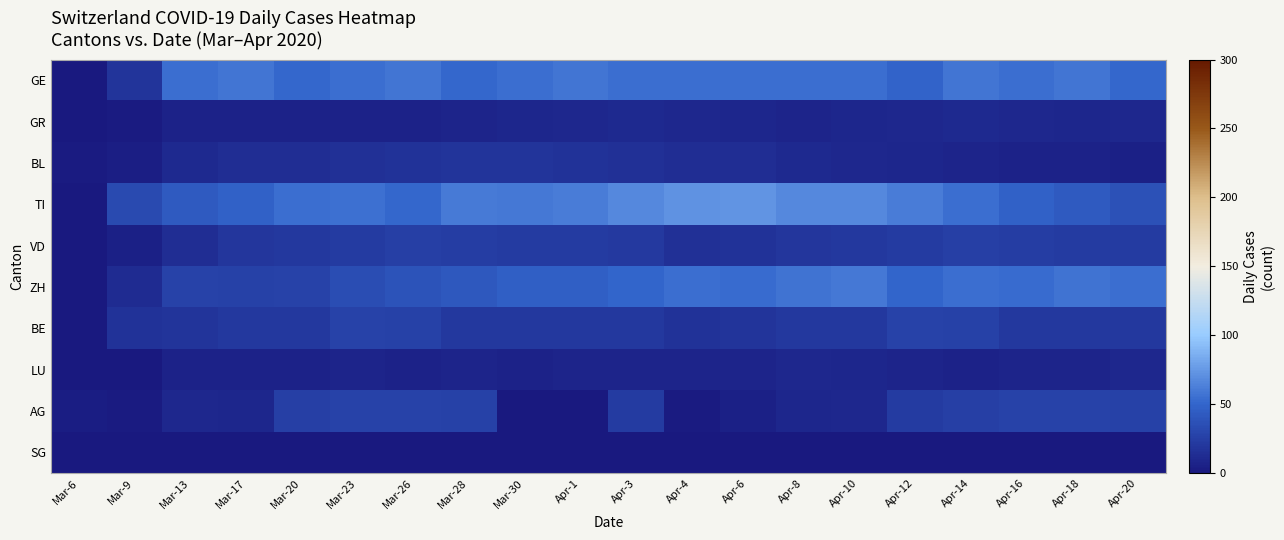

Reading right to left, list all the values displayed in this chart.

GE: Apr-20=51	Apr-18=58	Apr-16=54	Apr-14=58	Apr-12=49	Apr-10=54	Apr-8=55	Apr-6=54	Apr-4=55	Apr-3=54	Apr-1=58	Mar-30=54	Mar-28=51	Mar-26=58	Mar-23=54	Mar-20=51	Mar-17=58	Mar-13=54	Mar-9=18	Mar-6=0
GR: Apr-20=10	Apr-18=9	Apr-16=10	Apr-14=11	Apr-12=10	Apr-10=9	Apr-8=8	Apr-6=9	Apr-4=10	Apr-3=11	Apr-1=10	Mar-30=9	Mar-28=8	Mar-26=7	Mar-23=7	Mar-20=7	Mar-17=7	Mar-13=7	Mar-9=2	Mar-6=0
BL: Apr-20=5	Apr-18=6	Apr-16=7	Apr-14=8	Apr-12=9	Apr-10=10	Apr-8=11	Apr-6=13	Apr-4=14	Apr-3=16	Apr-1=17	Mar-30=18	Mar-28=18	Mar-26=17	Mar-23=16	Mar-20=14	Mar-17=13	Mar-13=11	Mar-9=4	Mar-6=2
TI: Apr-20=37	Apr-18=43	Apr-16=48	Apr-14=55	Apr-12=62	Apr-10=67	Apr-8=67	Apr-6=73	Apr-4=72	Apr-3=67	Apr-1=61	Mar-30=59	Mar-28=60	Mar-26=51	Mar-23=56	Mar-20=55	Mar-17=48	Mar-13=43	Mar-9=32	Mar-6=0
VD: Apr-20=23	Apr-18=23	Apr-16=24	Apr-14=25	Apr-12=23	Apr-10=21	Apr-8=19	Apr-6=17	Apr-4=16	Apr-3=22	Apr-1=23	Mar-30=23	Mar-28=24	Mar-26=25	Mar-23=23	Mar-20=21	Mar-17=19	Mar-13=14	Mar-9=5	Mar-6=0
ZH: Apr-20=54	Apr-18=57	Apr-16=53	Apr-14=54	Apr-12=50	Apr-10=59	Apr-8=57	Apr-6=53	Apr-4=54	Apr-3=50	Apr-1=46	Mar-30=46	Mar-28=42	Mar-26=38	Mar-23=35	Mar-20=28	Mar-17=26	Mar-13=27	Mar-9=12	Mar-6=0
BE: Apr-20=20	Apr-18=21	Apr-16=20	Apr-14=26	Apr-12=28	Apr-10=21	Apr-8=20	Apr-6=18	Apr-4=17	Apr-3=21	Apr-1=20	Mar-30=21	Mar-28=20	Mar-26=26	Mar-23=28	Mar-20=21	Mar-17=20	Mar-13=18	Mar-9=17	Mar-6=0
LU: Apr-20=10	Apr-18=8	Apr-16=8	Apr-14=7	Apr-12=8	Apr-10=9	Apr-8=10	Apr-6=8	Apr-4=8	Apr-3=8	Apr-1=8	Mar-30=6	Mar-28=8	Mar-26=7	Mar-23=8	Mar-20=7	Mar-17=6	Mar-13=6	Mar-9=0	Mar-6=0
AG: Apr-20=26	Apr-18=27	Apr-16=27	Apr-14=25	Apr-12=23	Apr-10=10	Apr-8=9	Apr-6=5	Apr-4=2	Apr-3=23	Apr-1=0	Mar-30=0	Mar-28=26	Mar-26=27	Mar-23=27	Mar-20=25	Mar-17=9	Mar-13=10	Mar-9=2	Mar-6=3
SG: Apr-20=0	Apr-18=0	Apr-16=0	Apr-14=0	Apr-12=0	Apr-10=0	Apr-8=0	Apr-6=0	Apr-4=0	Apr-3=0	Apr-1=0	Mar-30=0	Mar-28=0	Mar-26=0	Mar-23=0	Mar-20=0	Mar-17=0	Mar-13=0	Mar-9=0	Mar-6=0